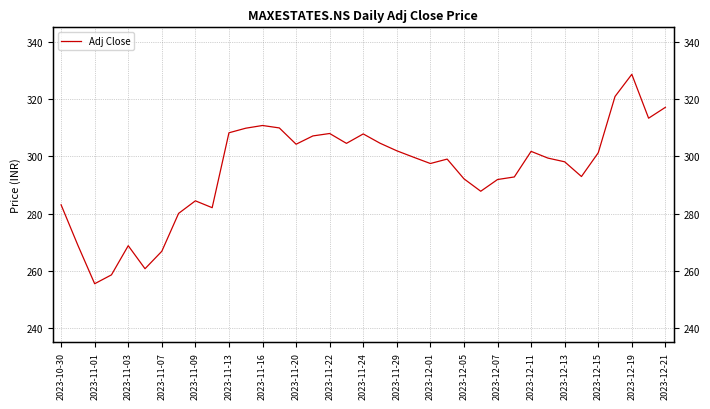

What is the greatest value displayed?

328.7